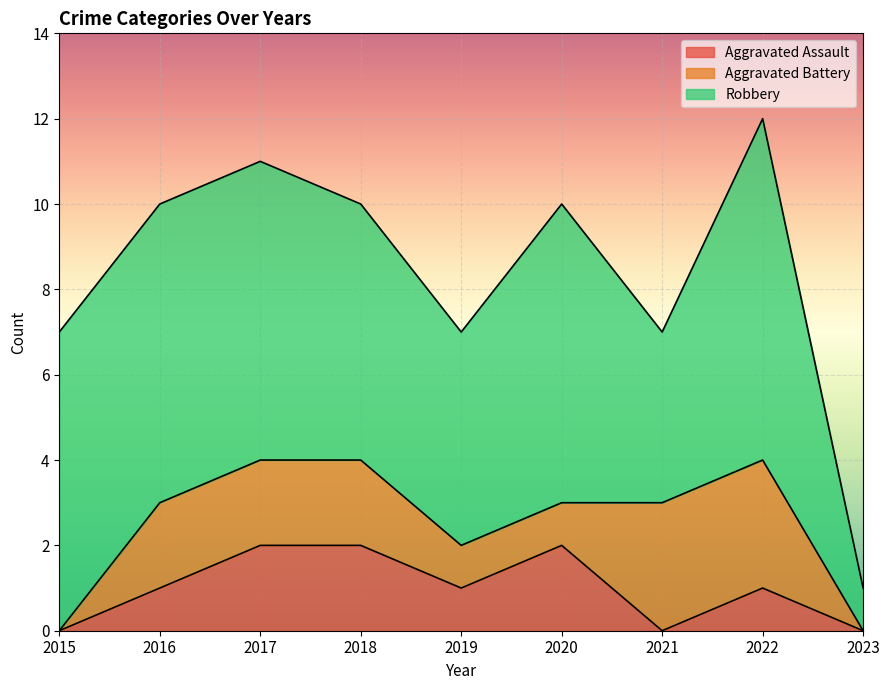

How many positive values does the Aggravated Assault series have?

6